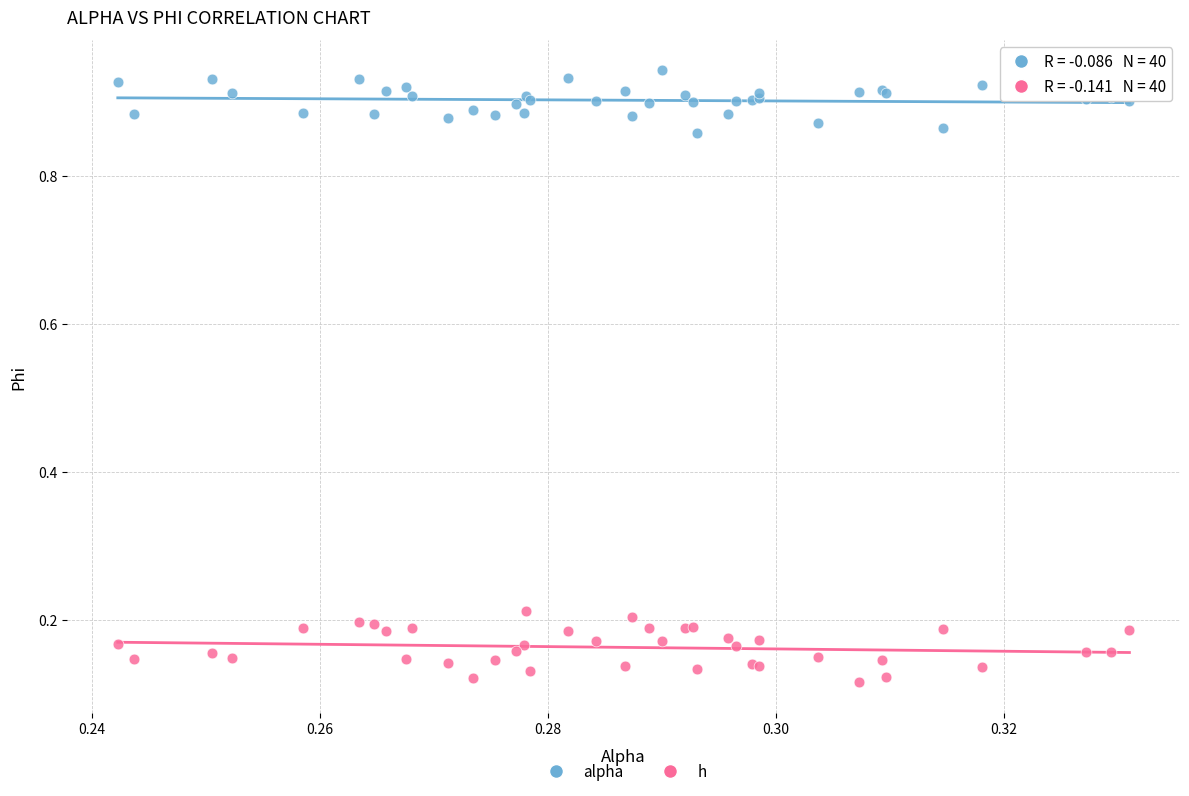

What are all the series names shown in the legend?

alpha, h